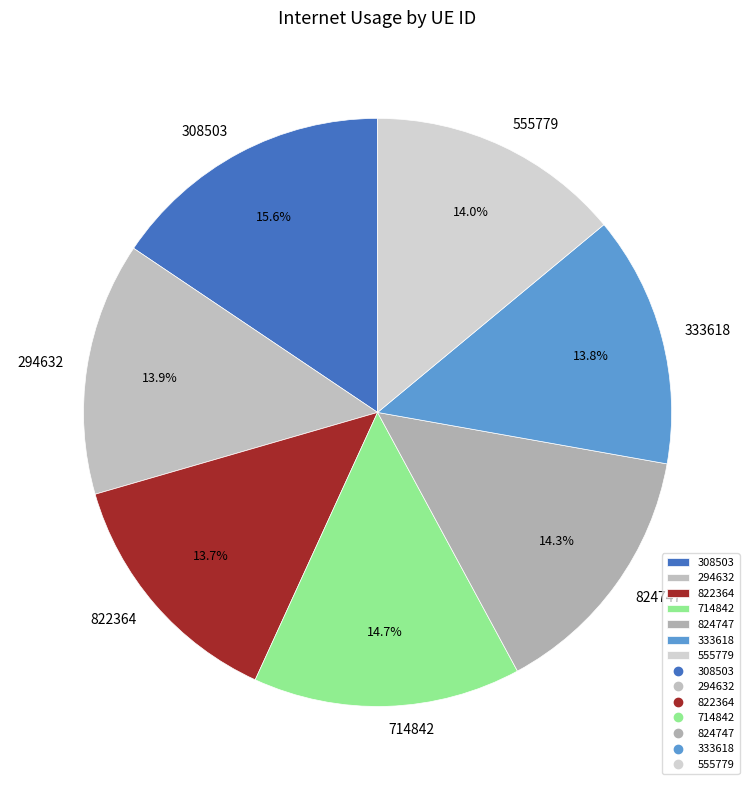

To the nearest percent, what percentage of the pie is 714842?

15%